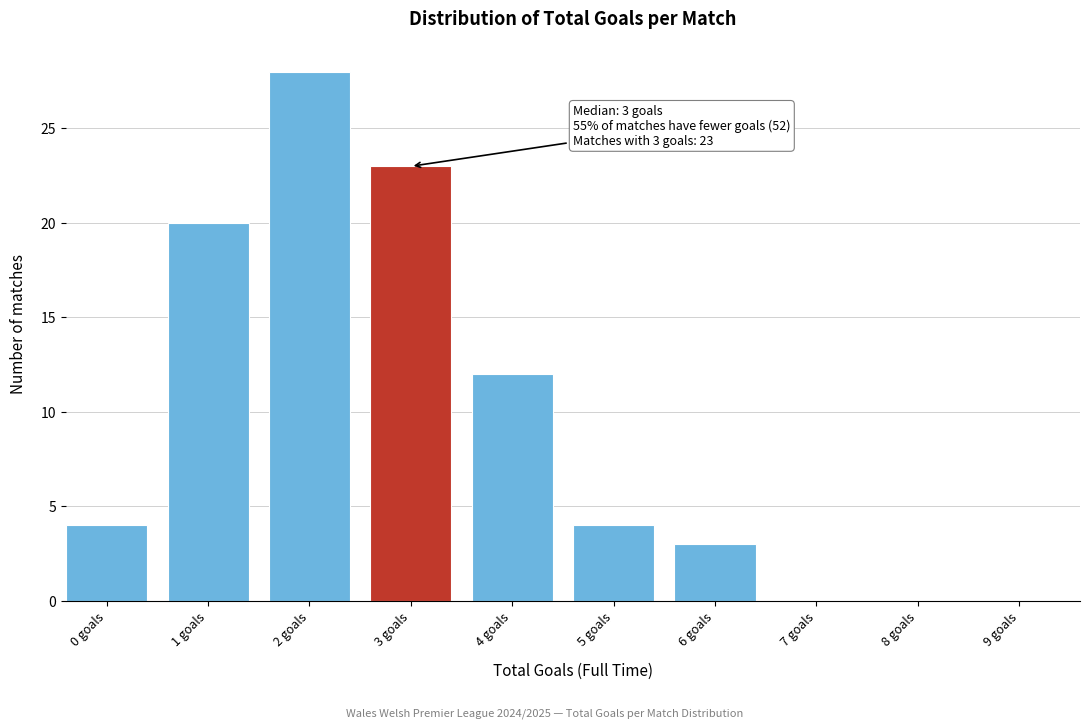

Reading right to left, list all the values displayed in this chart.

9 goals=0	8 goals=0	7 goals=0	6 goals=3	5 goals=4	4 goals=12	3 goals=23	2 goals=28	1 goals=20	0 goals=4